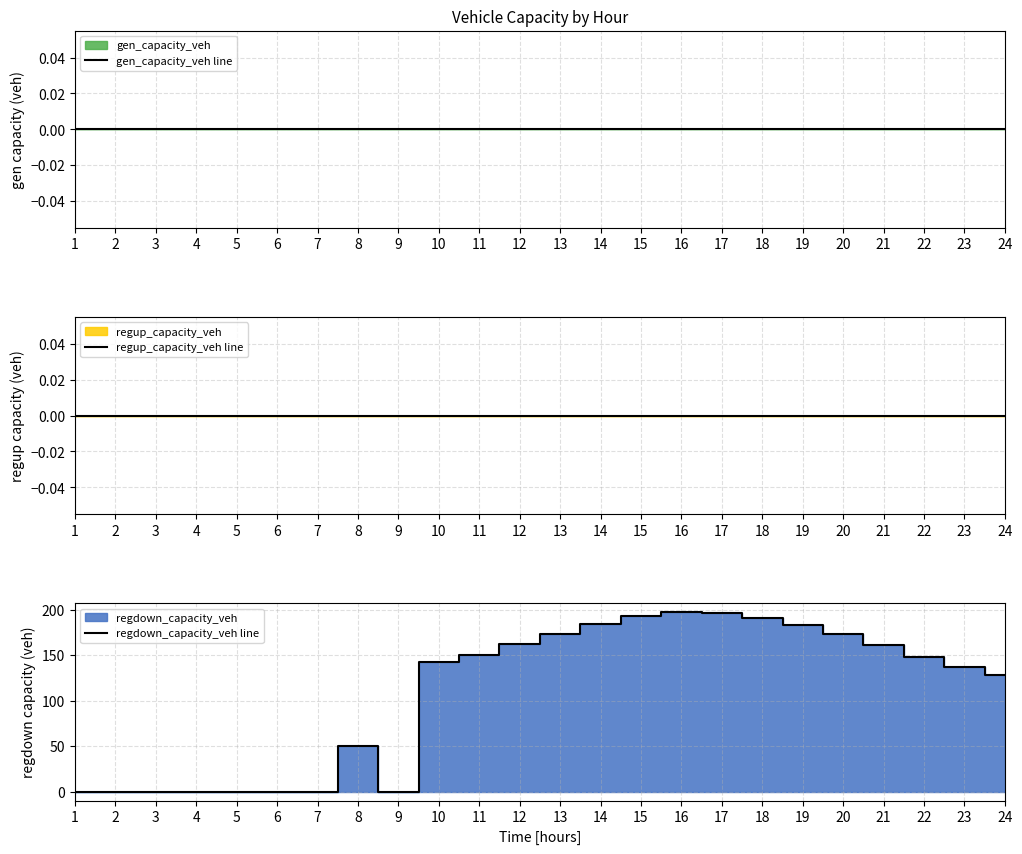

Reading left to right, what are all the values shown in this chart?

gen_capacity_veh line: 0.0	0.0	0.0	0.0	0.0	0.0	0.0	0.0	0.0	0.0	0.0	0.0	0.0	0.0	0.0	0.0	0.0	0.0	0.0	0.0	0.0	0.0	0.0	0.0
regup_capacity_veh line: 0.0	0.0	0.0	0.0	0.0	0.0	0.0	0.0	0.0	0.0	0.0	0.0	0.0	0.0	0.0	0.0	0.0	0.0	0.0	0.0	0.0	0.0	0.0	0.0
regdown_capacity_veh line: 0.0	0.0	0.0	0.0	0.0	0.0	0.0	50.4	0.0	141.9	150.5	161.7	173.5	184.4	193.1	197.3	196.4	190.9	183.1	172.8	161.0	148.4	137.2	127.9